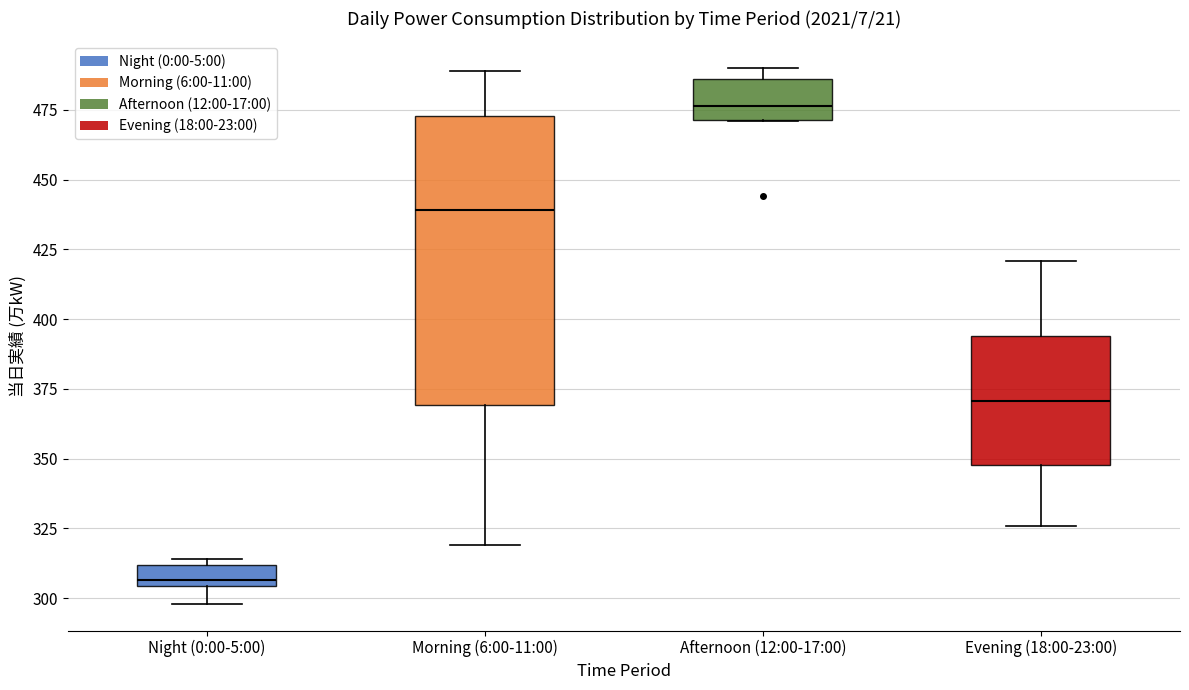

Where is the lower edge of the box for Afternoon (12:00-17:00) on the y-axis? The values are not printed on the chart, so give them approximately, as read against the axis.

470